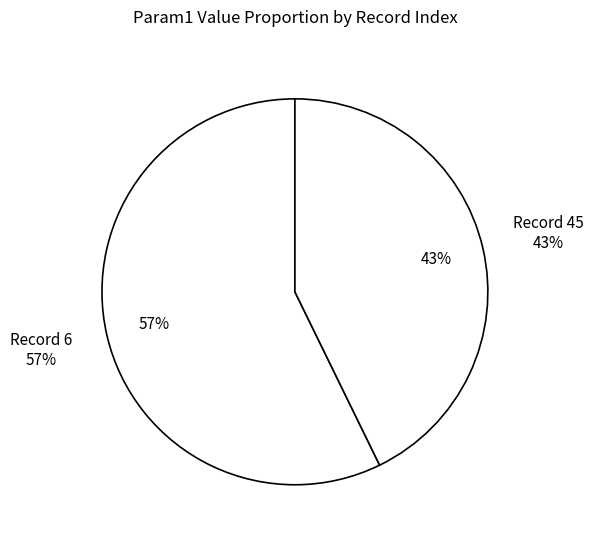

To the nearest percent, what percentage of the pie is 6?

57%